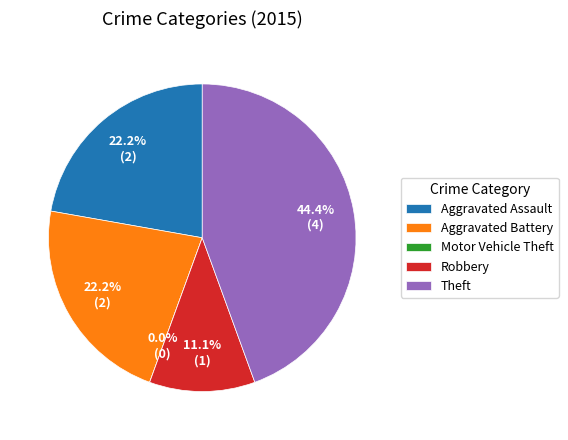

Is there a majority slice in this chart?

No